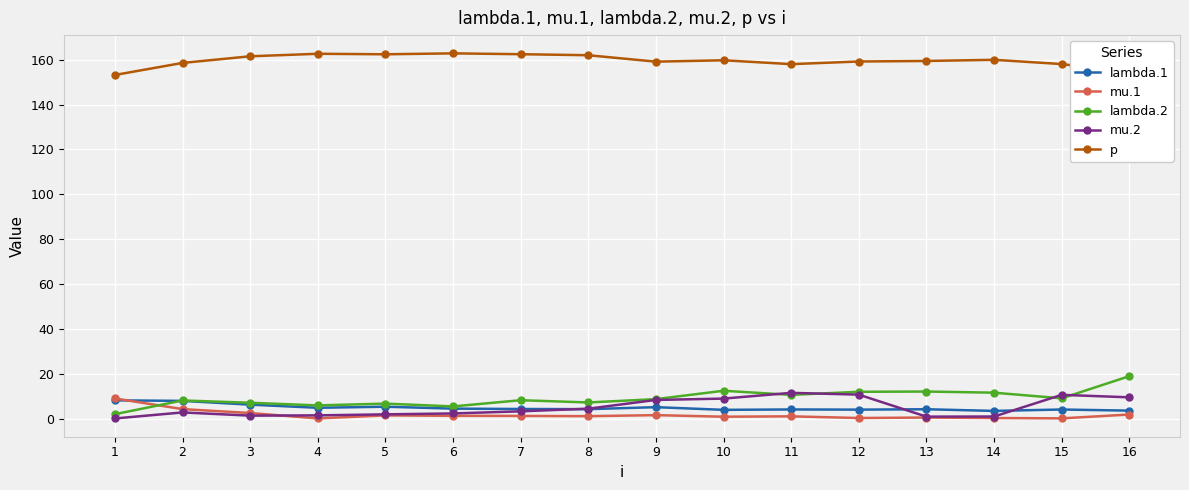

What are all the series names shown in the legend?

lambda.1, mu.1, lambda.2, mu.2, p